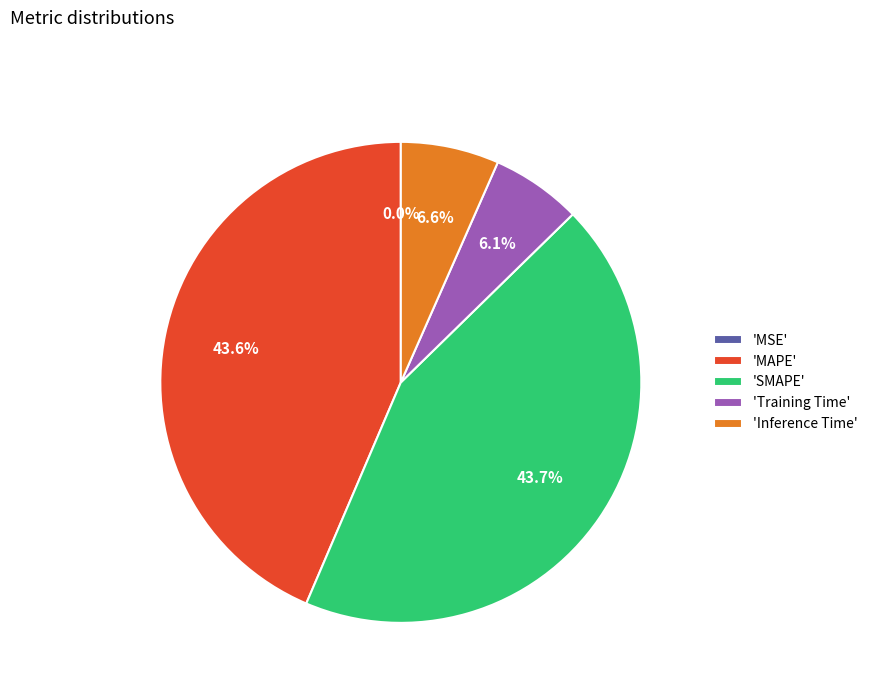

Which slice is the largest?

SMAPE